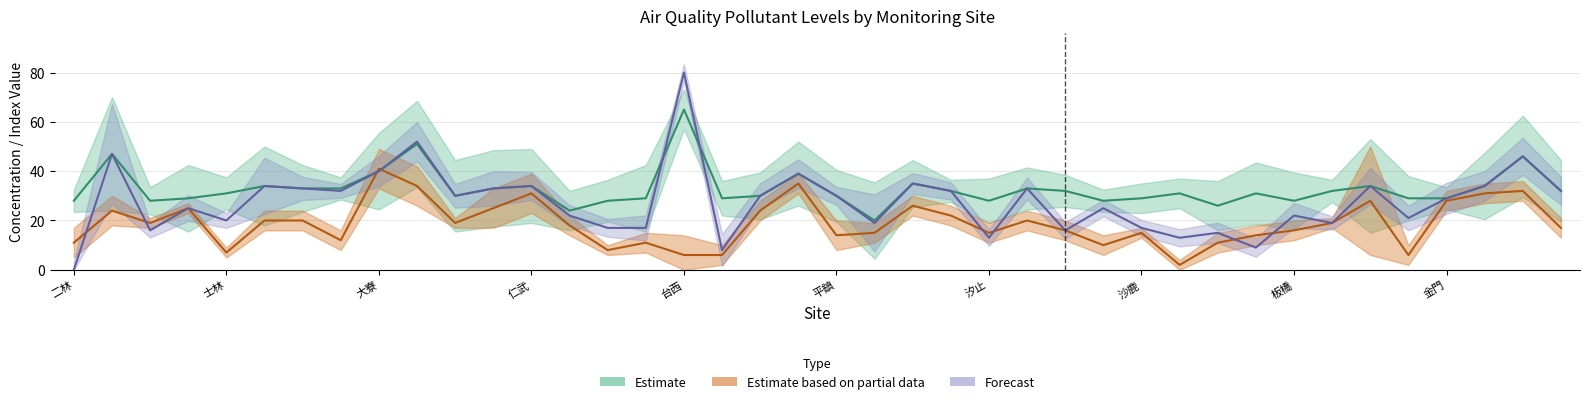

The value of PM2.5 at 竹東 is 4. True or false?

False